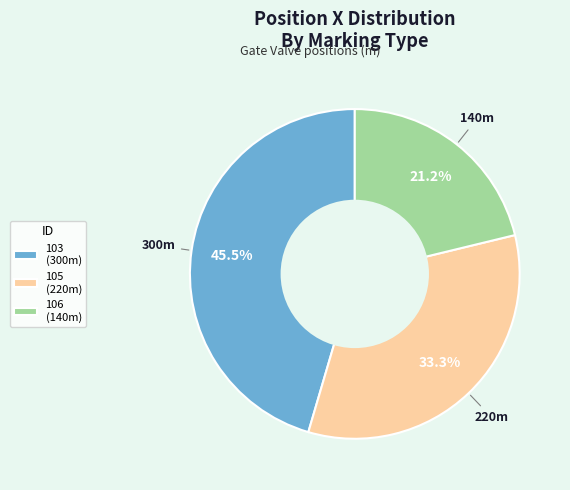

Does 103 represent more than half of the total?

No